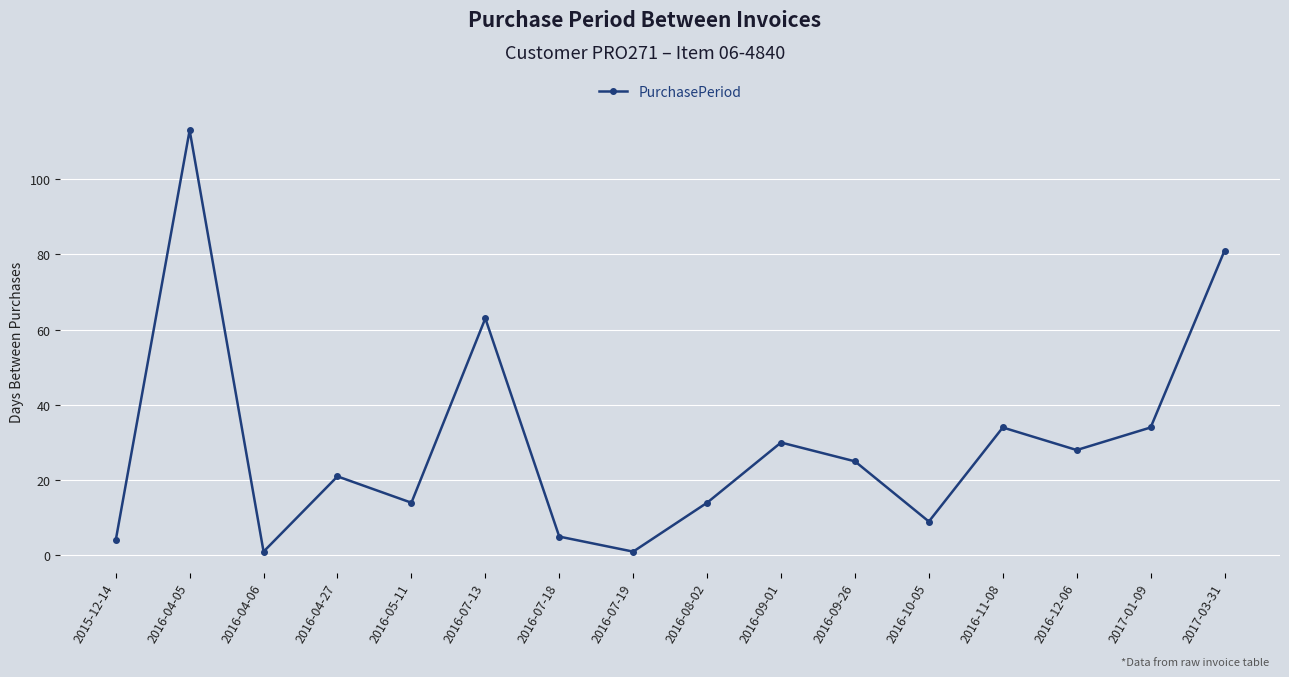

Reading left to right, transcribe all the data shown in this chart.

2015-12-14=4	2016-04-05=113	2016-04-06=1	2016-04-27=21	2016-05-11=14	2016-07-13=63	2016-07-18=5	2016-07-19=1	2016-08-02=14	2016-09-01=30	2016-09-26=25	2016-10-05=9	2016-11-08=34	2016-12-06=28	2017-01-09=34	2017-03-31=81